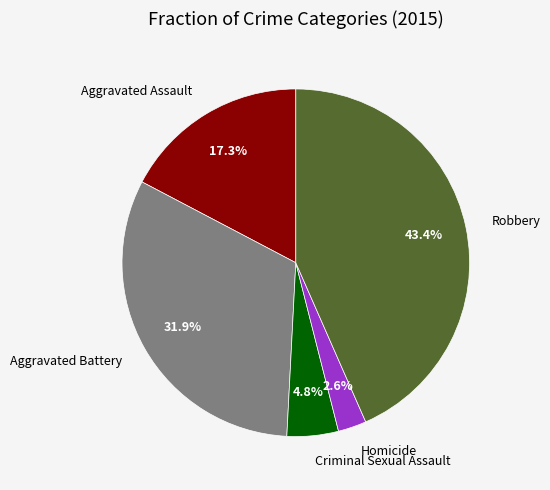

Which category has the smallest portion of the pie?

Homicide